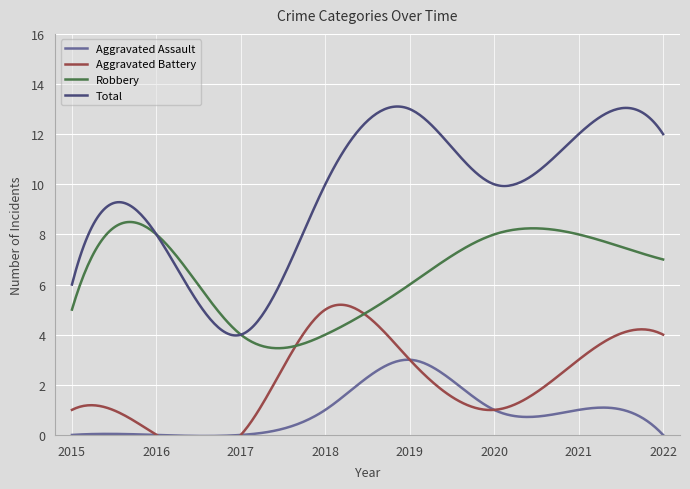

How many lines are shown in the chart?

4